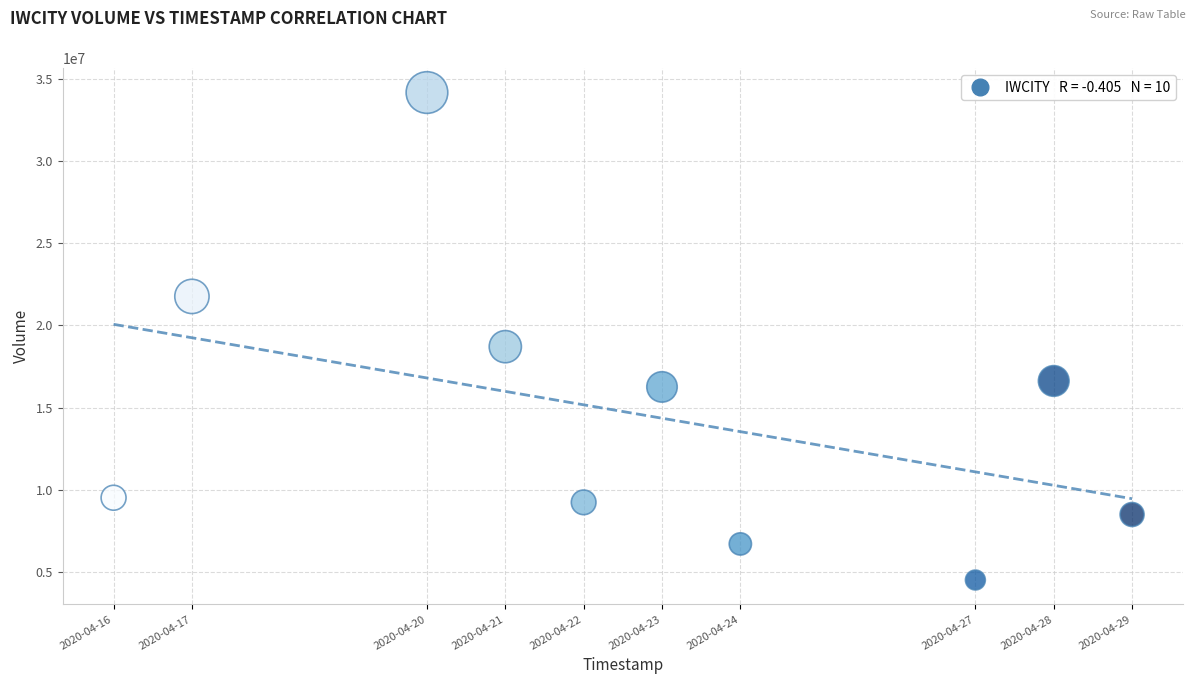

What Y value in the scatter plot is closest to 19339800?

18707300